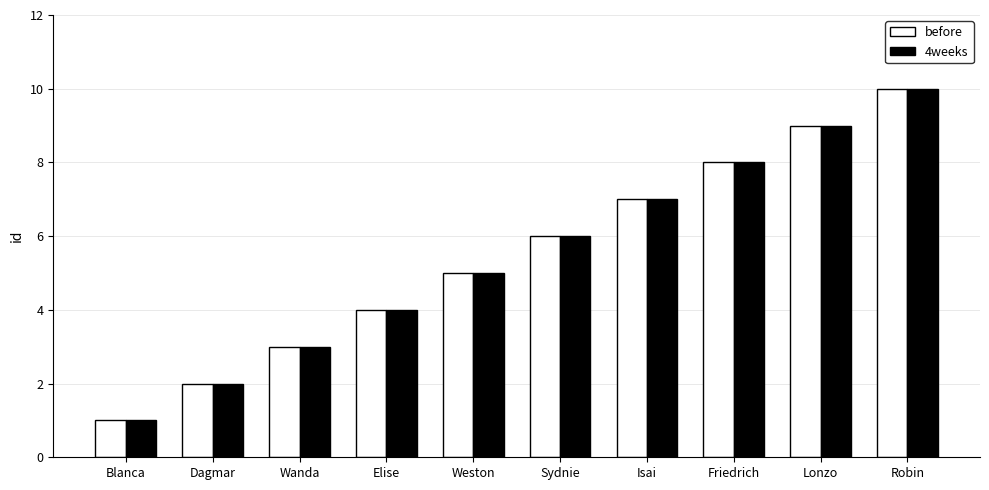

What is the average value of the before series?

6